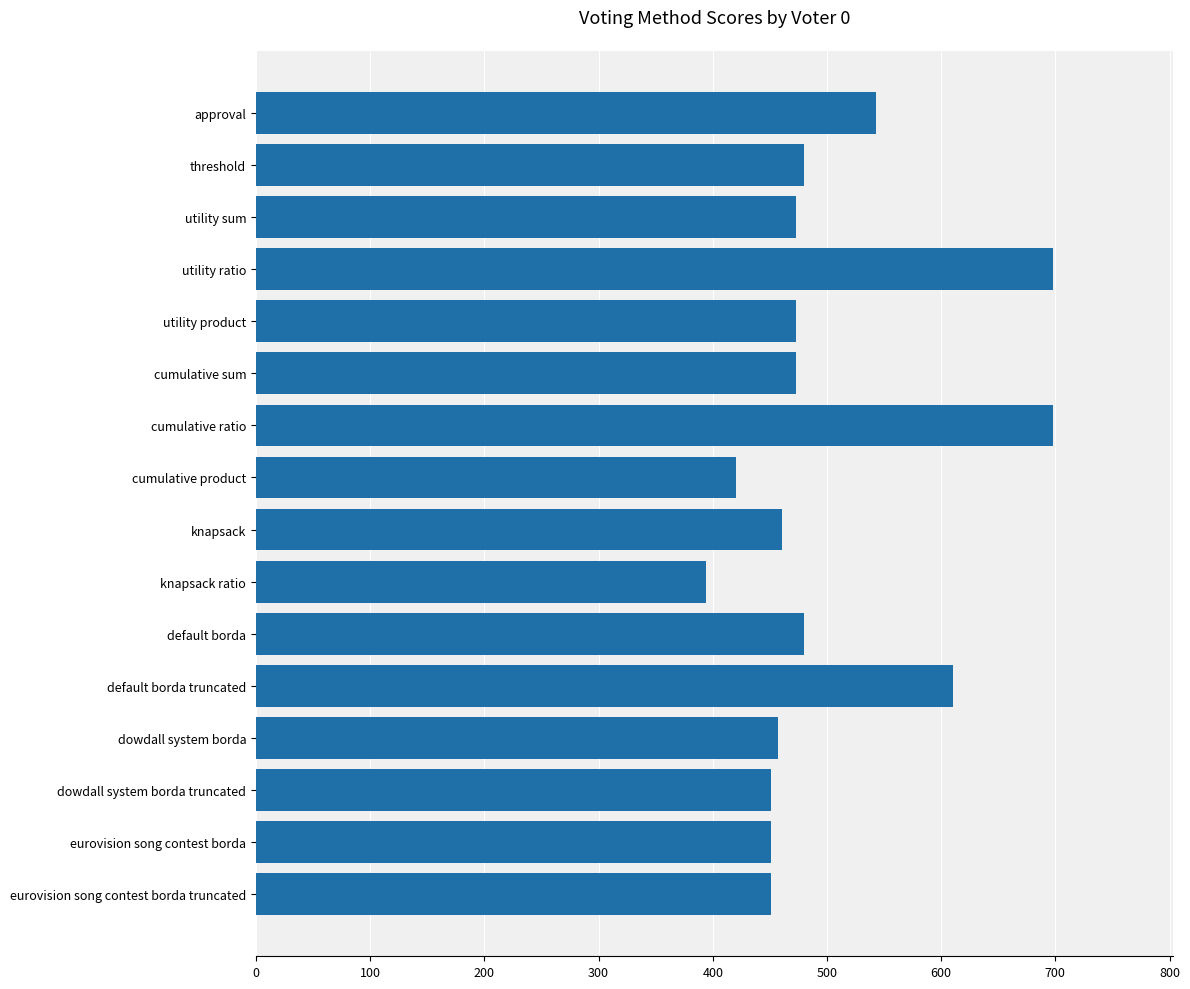

Reading top to bottom, what are all the values shown in this chart?

approval=543	threshold=480	utility sum=473	utility ratio=698	utility product=473	cumulative sum=473	cumulative ratio=698	cumulative product=420	knapsack=461	knapsack ratio=394	default borda=480	default borda truncated=610	dowdall system borda=457	dowdall system borda truncated=451	eurovision song contest borda=451	eurovision song contest borda truncated=451